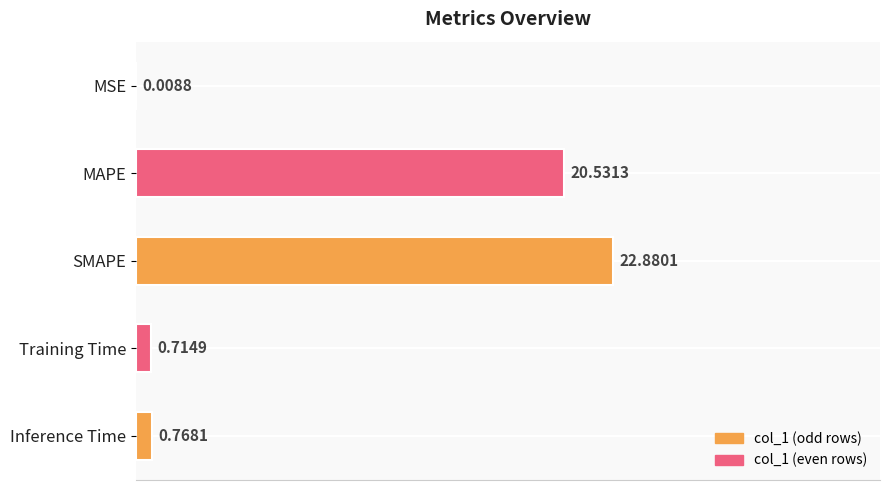

What is the change in value from Training Time to Inference Time?

+0.1